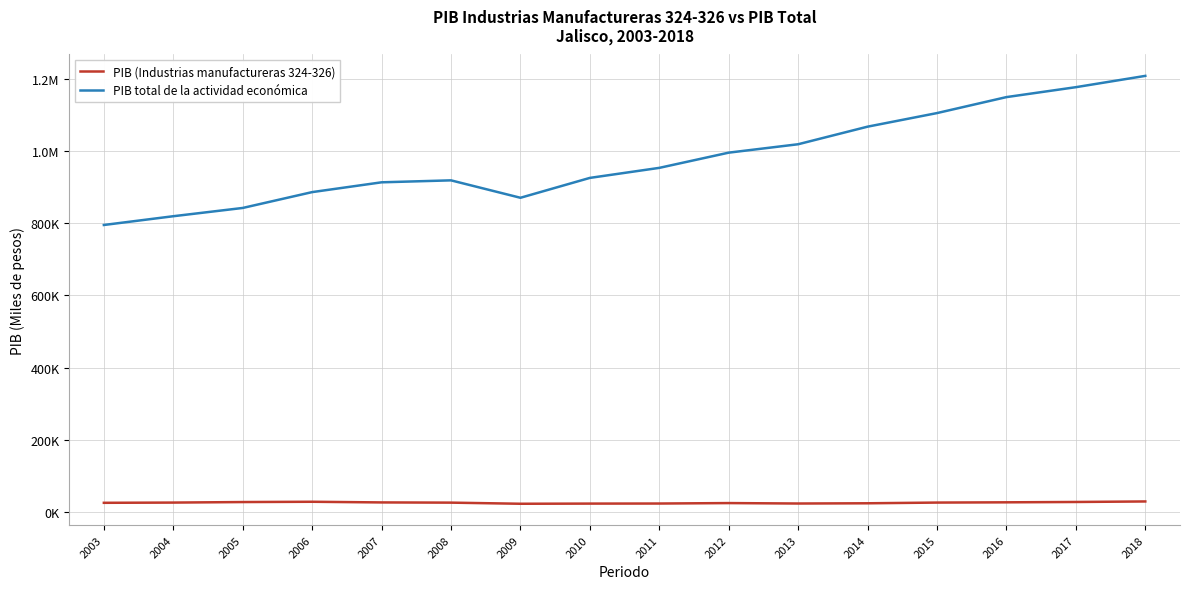

What are all the series names shown in the legend?

PIB (Industrias manufactureras 324-326), PIB total de la actividad económica